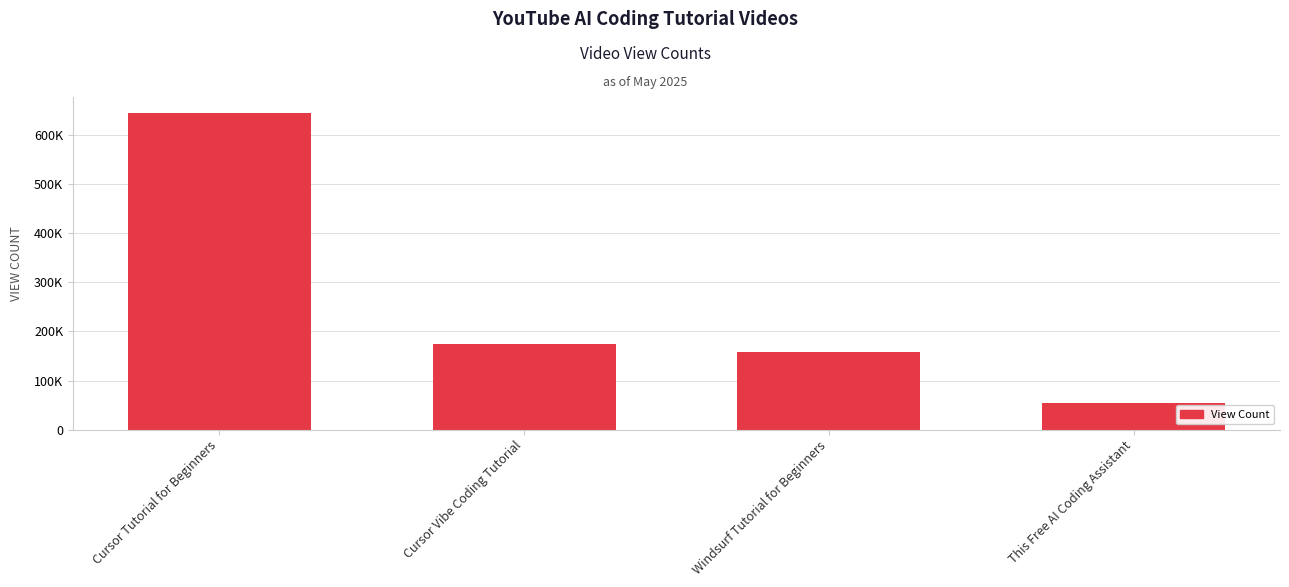

The value at Windsurf Tutorial for Beginners is 228796. True or false?

False